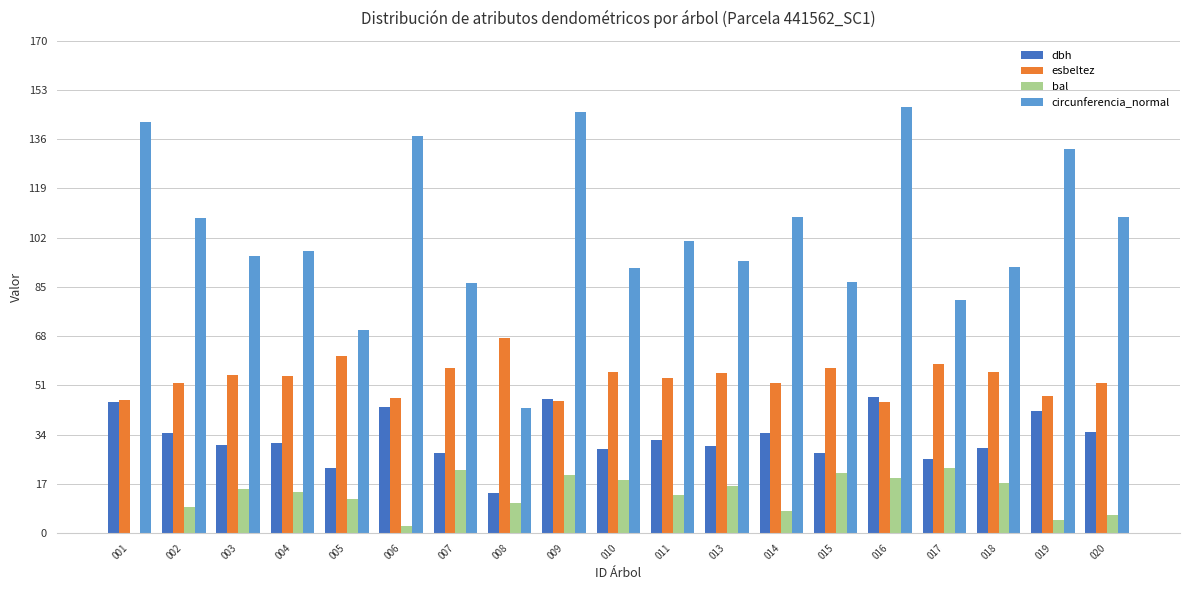

How many groups of bars are there?

19